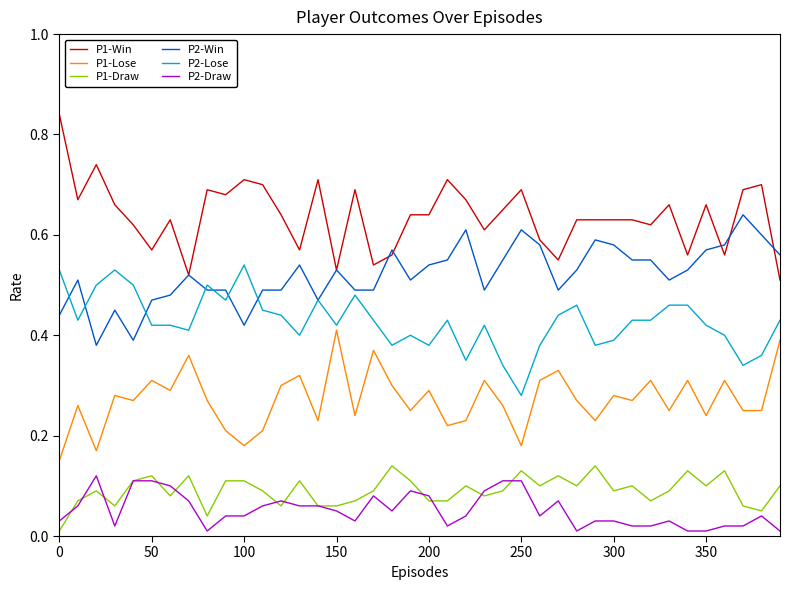

True or false: P2-Lose and P1-Draw intersect in this chart.

False